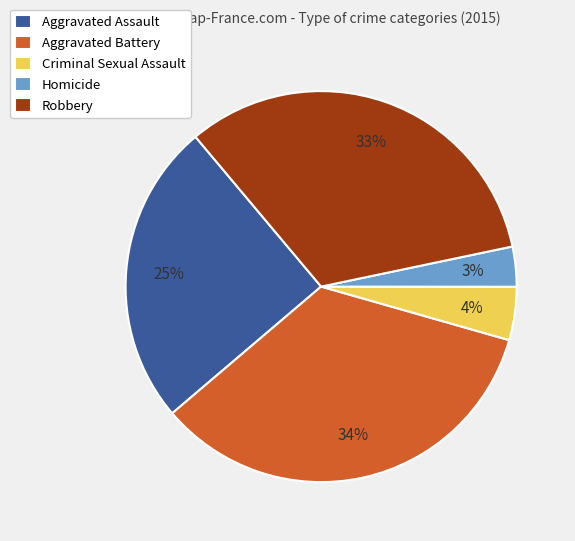

Rank the categories by value from highest to lowest.

Aggravated Battery, Robbery, Aggravated Assault, Criminal Sexual Assault, Homicide